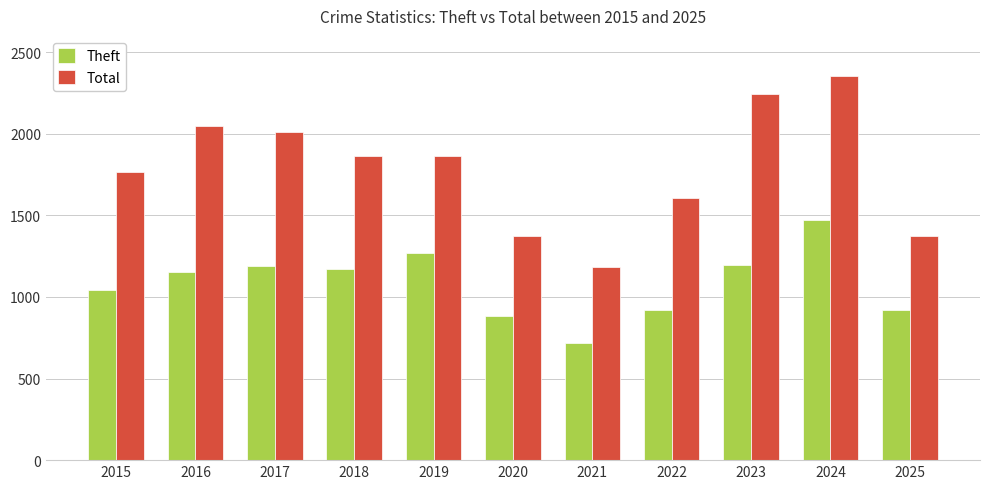

What is the difference between the maximum and minimum values in the Theft series?

757